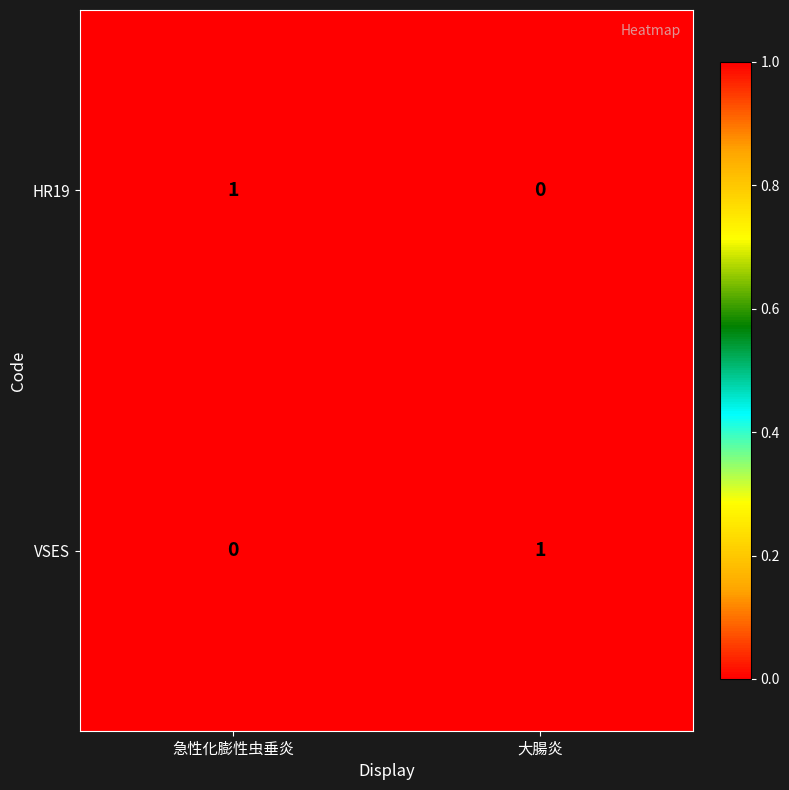

Is the value of VSES at 大腸炎 greater than the value of HR19 at 大腸炎?

Yes